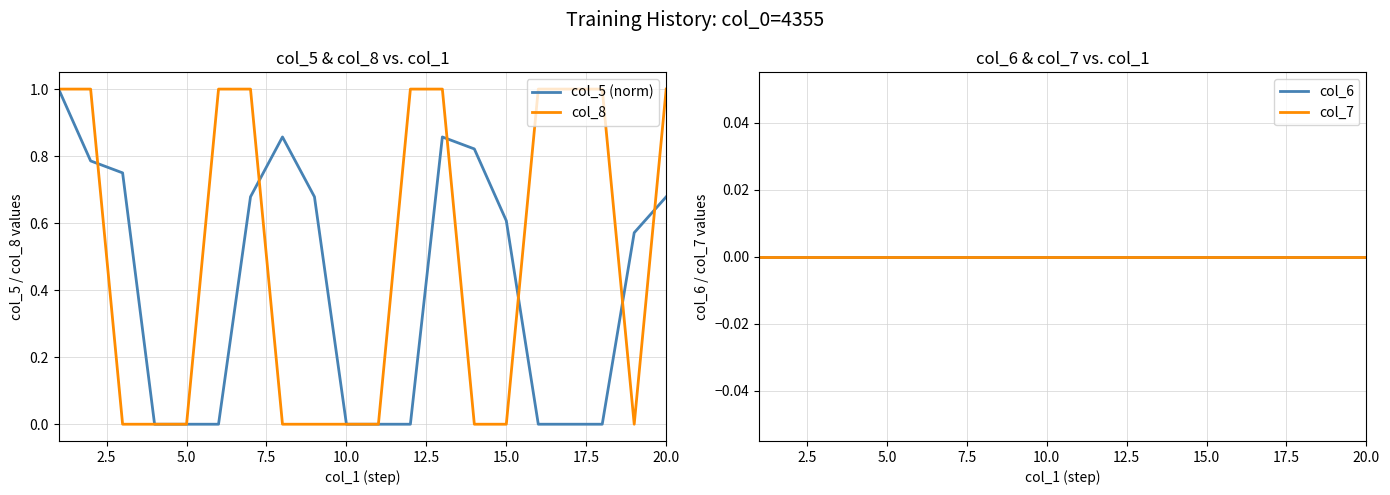

What is the highest value of the col_5 (norm) series?

1.0